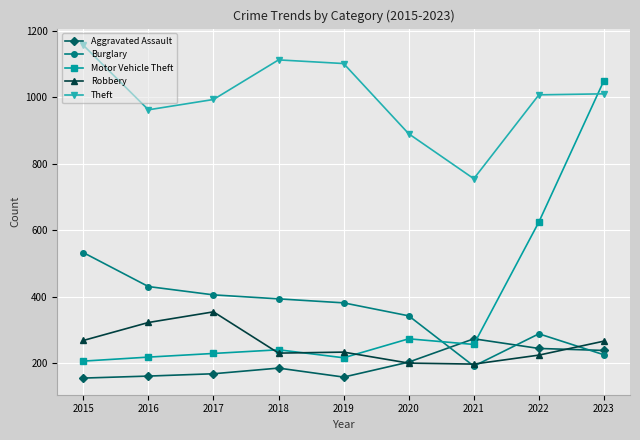

What is the approximate value of Aggravated Assault at 2020, to the nearest 10?

200